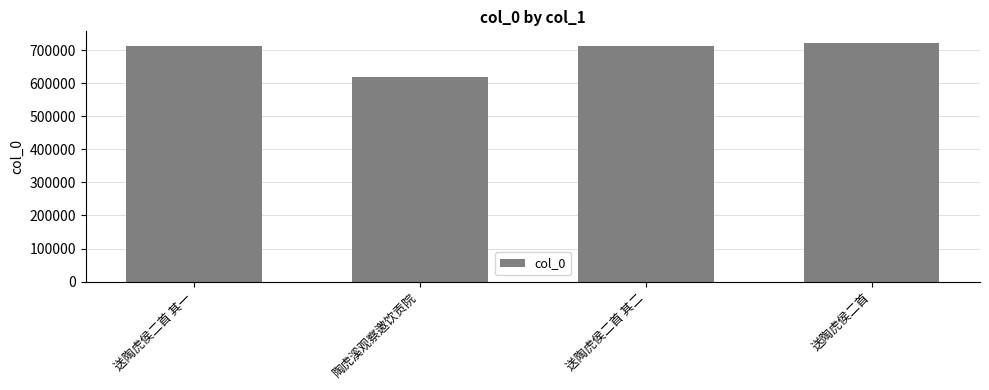

Is it true that the value at 送陶虎侯二首 is 721432?

True